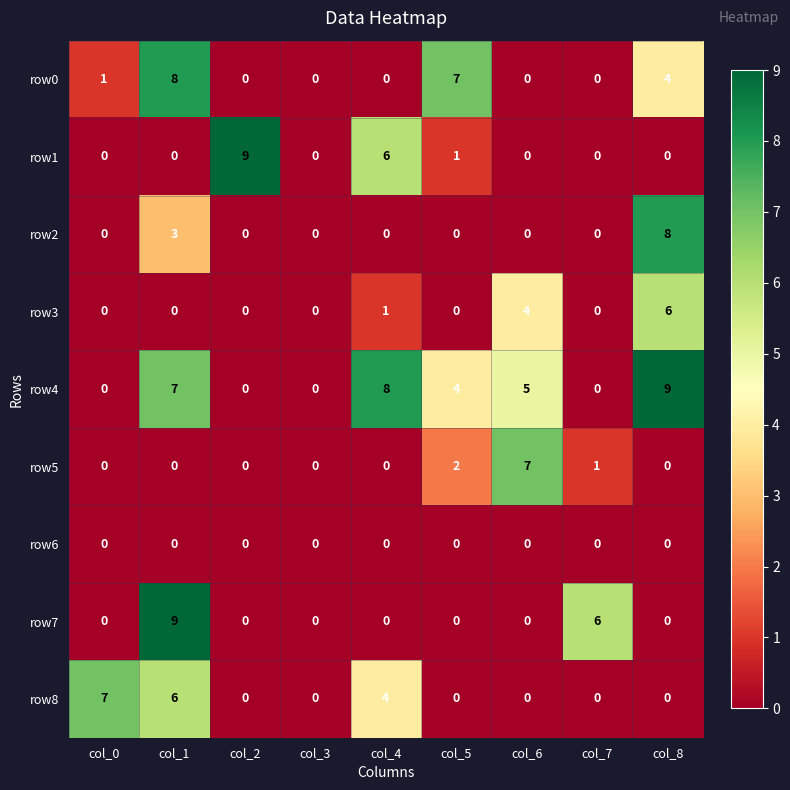

What is the maximum value for row8?

7